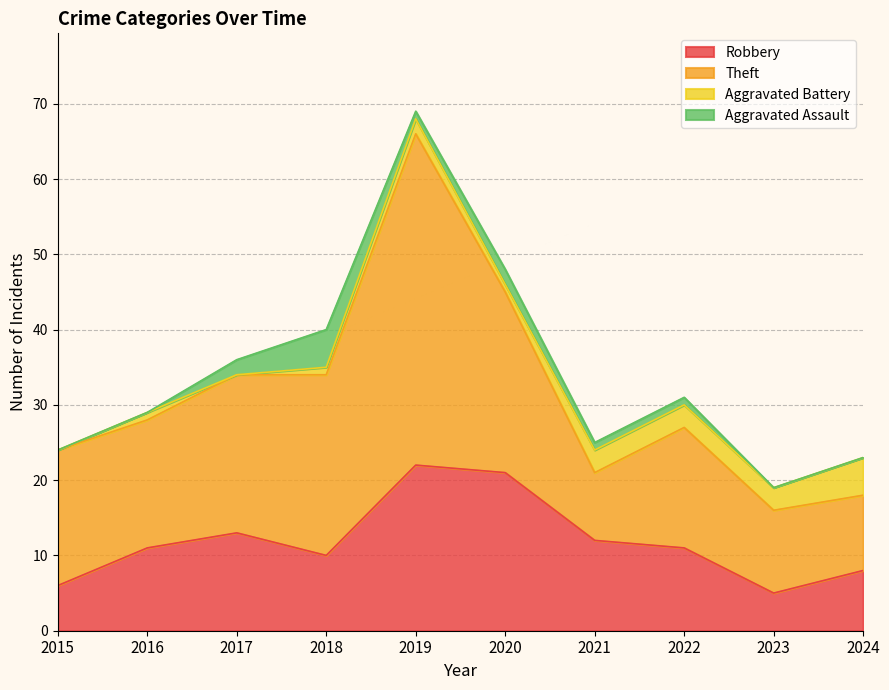

How many data points in Robbery are less than 11?

4